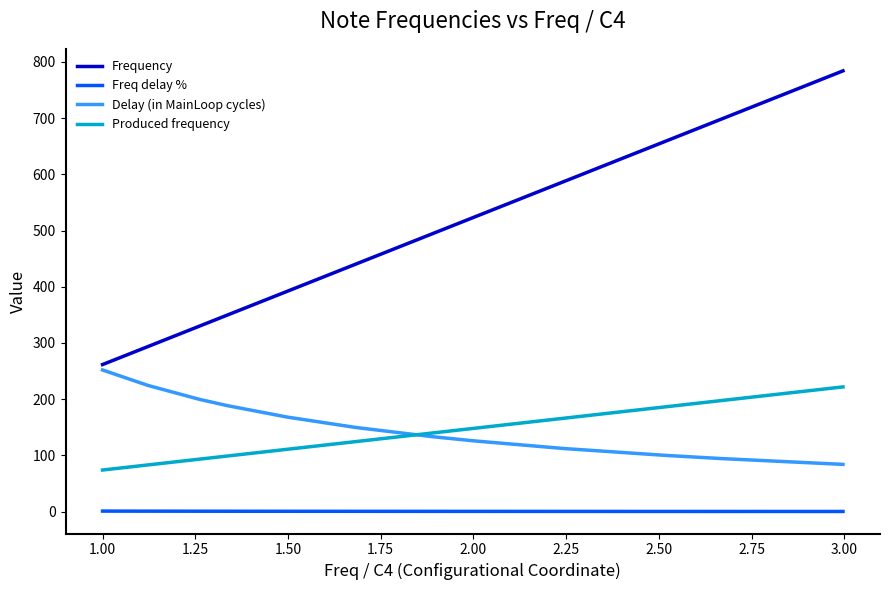

What is the greatest value displayed?

784.0